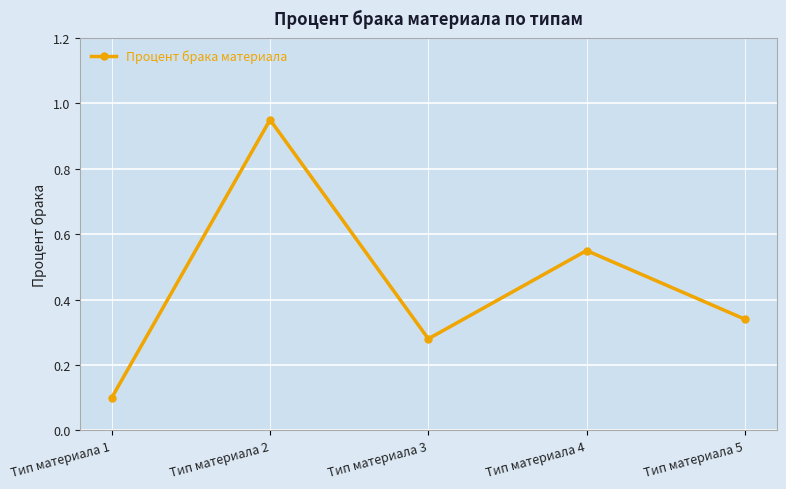

What value does the data have at Тип материала 1?

0.1